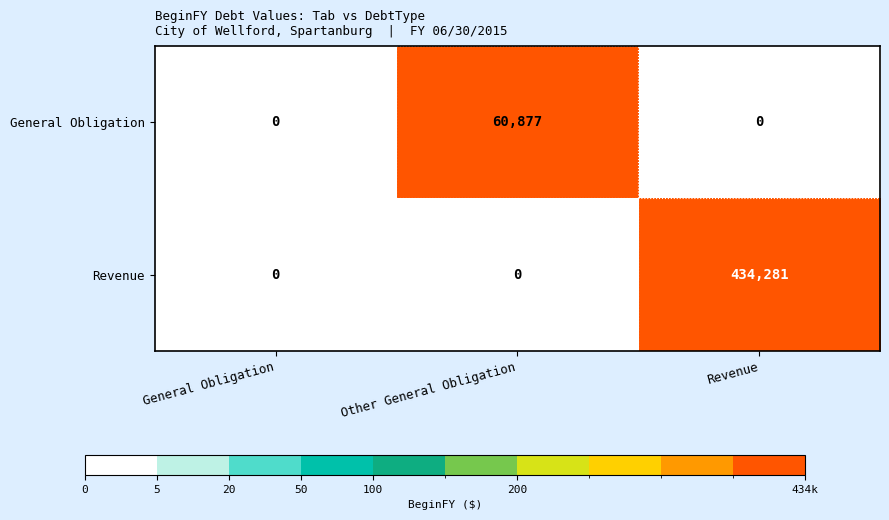

What is the sum of the Revenue values at General Obligation and Revenue?

434281